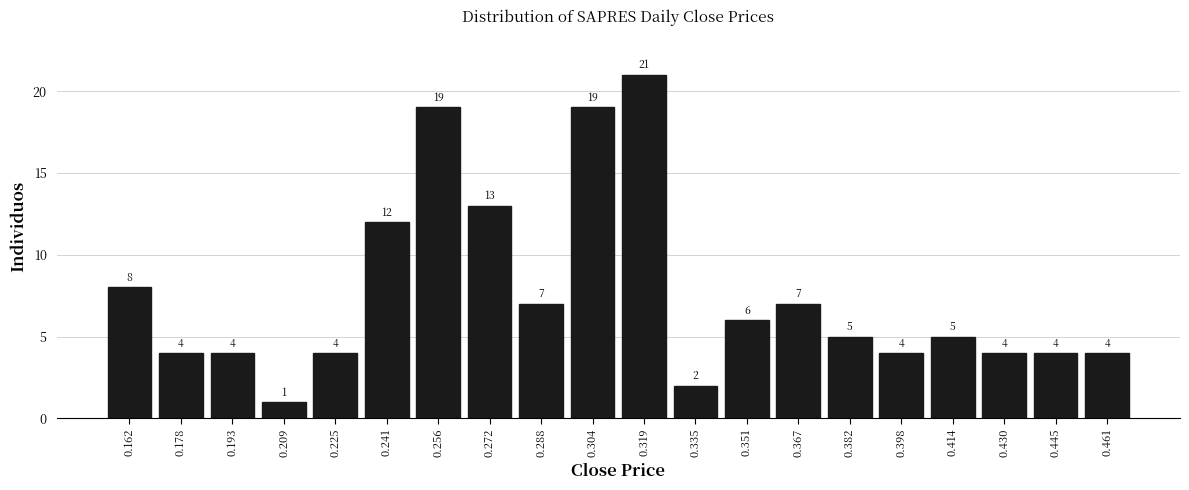

Reading left to right, list every bar in this chart as the range it spans on the x-axis followed by its height. The bar edges are not printed on the chart, so give them approximately, as read against the axis.

0.154 to 0.170: 8
0.170 to 0.186: 4
0.186 to 0.202: 4
0.202 to 0.218: 1
0.218 to 0.232: 4
0.232 to 0.248: 12
0.248 to 0.264: 19
0.264 to 0.280: 13
0.280 to 0.296: 7
0.296 to 0.312: 19
0.312 to 0.328: 21
0.328 to 0.344: 2
0.344 to 0.358: 6
0.358 to 0.374: 7
0.374 to 0.390: 5
0.390 to 0.406: 4
0.406 to 0.422: 5
0.422 to 0.438: 4
0.438 to 0.454: 4
0.454 to 0.470: 4